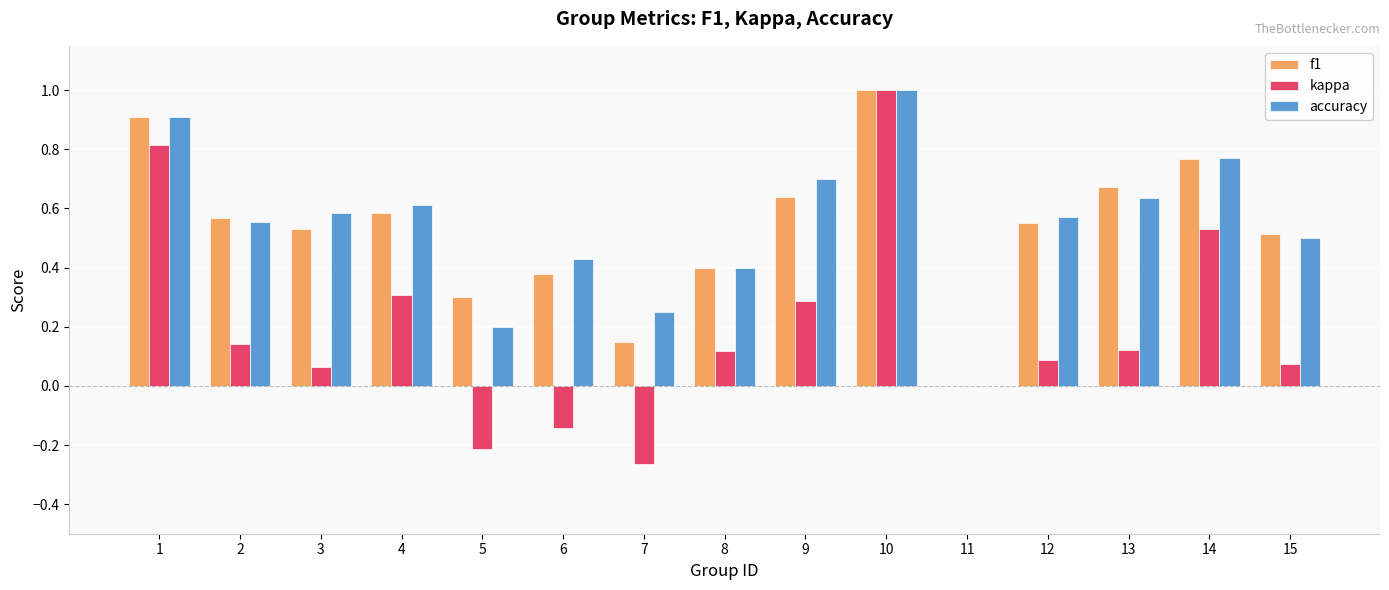

At which category is the sum across all series the highest?

10